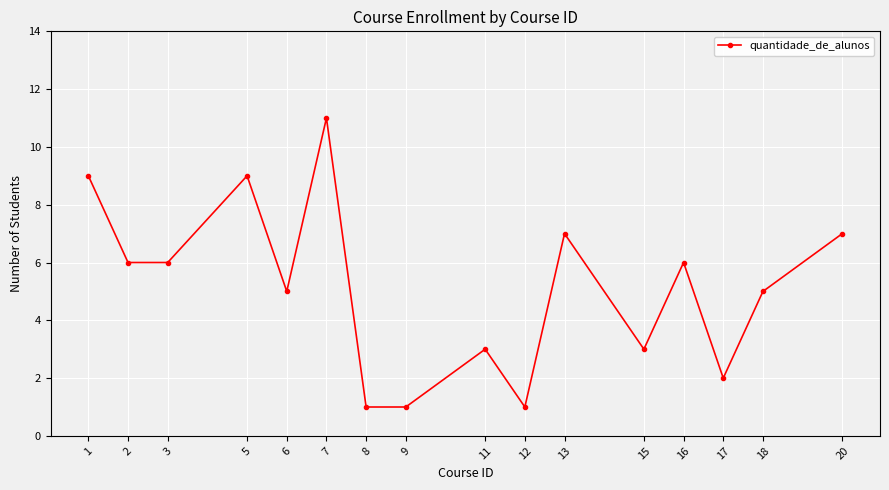

The chart shows a value of 1 at 12. True or false?

True